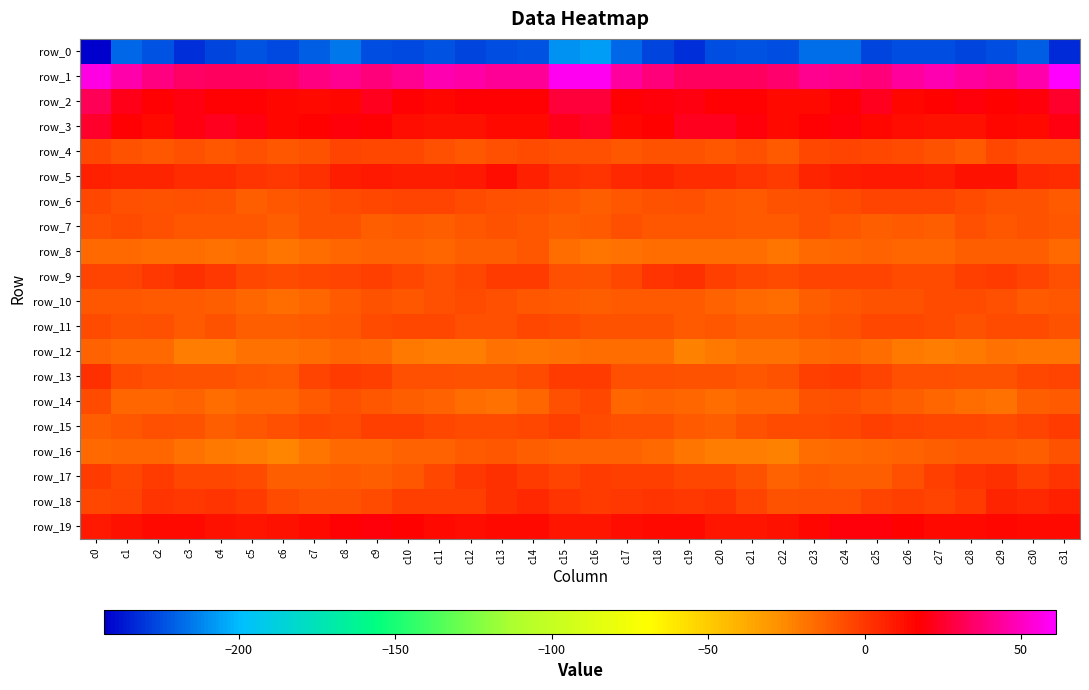

Is the value of row_2 at c23 greater than the value of row_12 at c17?

Yes